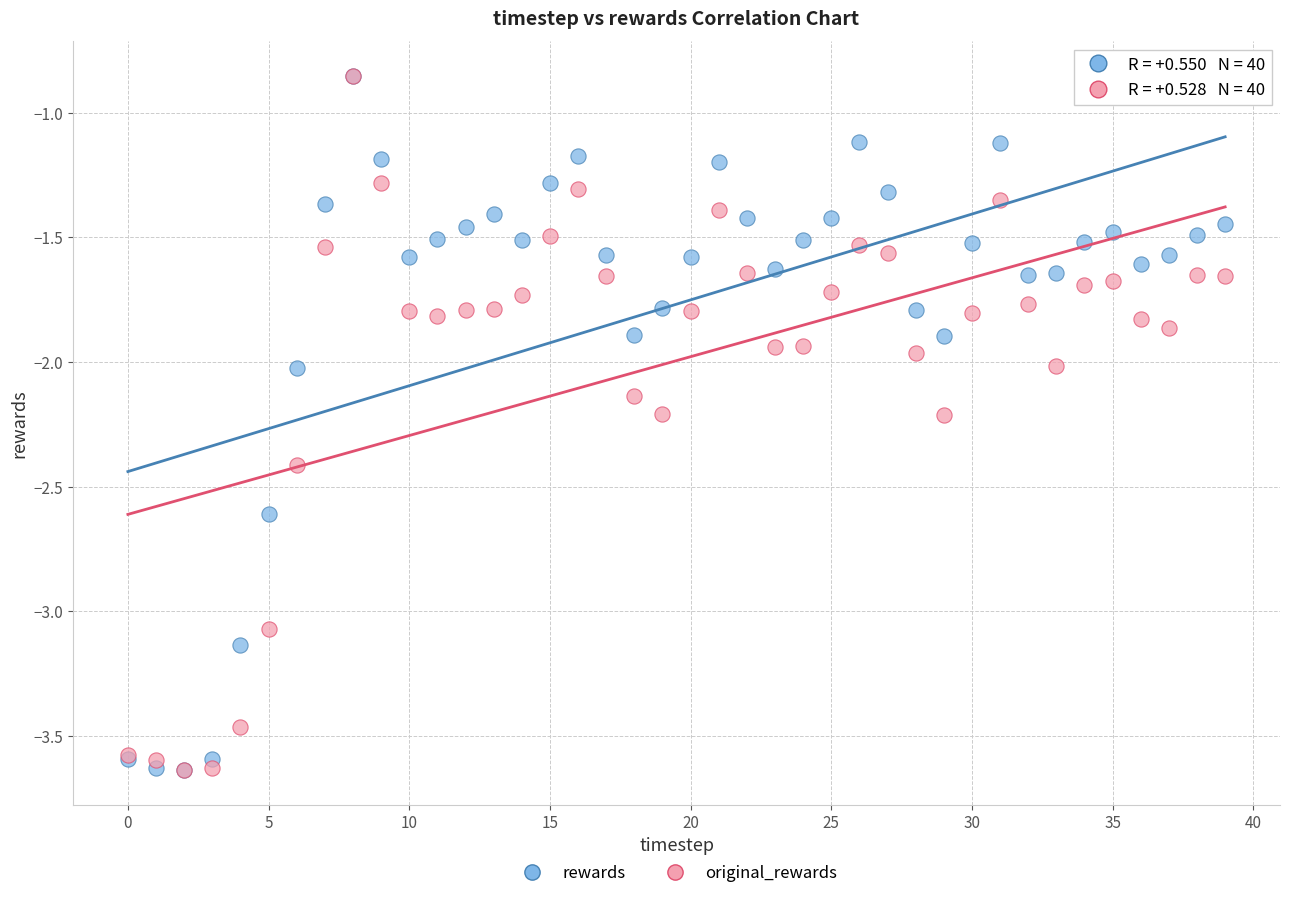

What are all the series names shown in the legend?

rewards, original_rewards